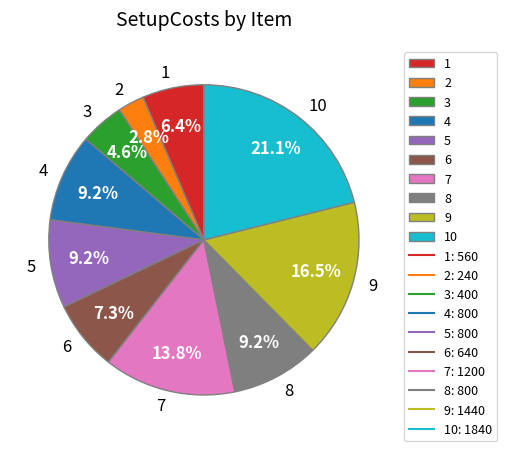

The 1 slice represents 6% of the pie. True or false?

True